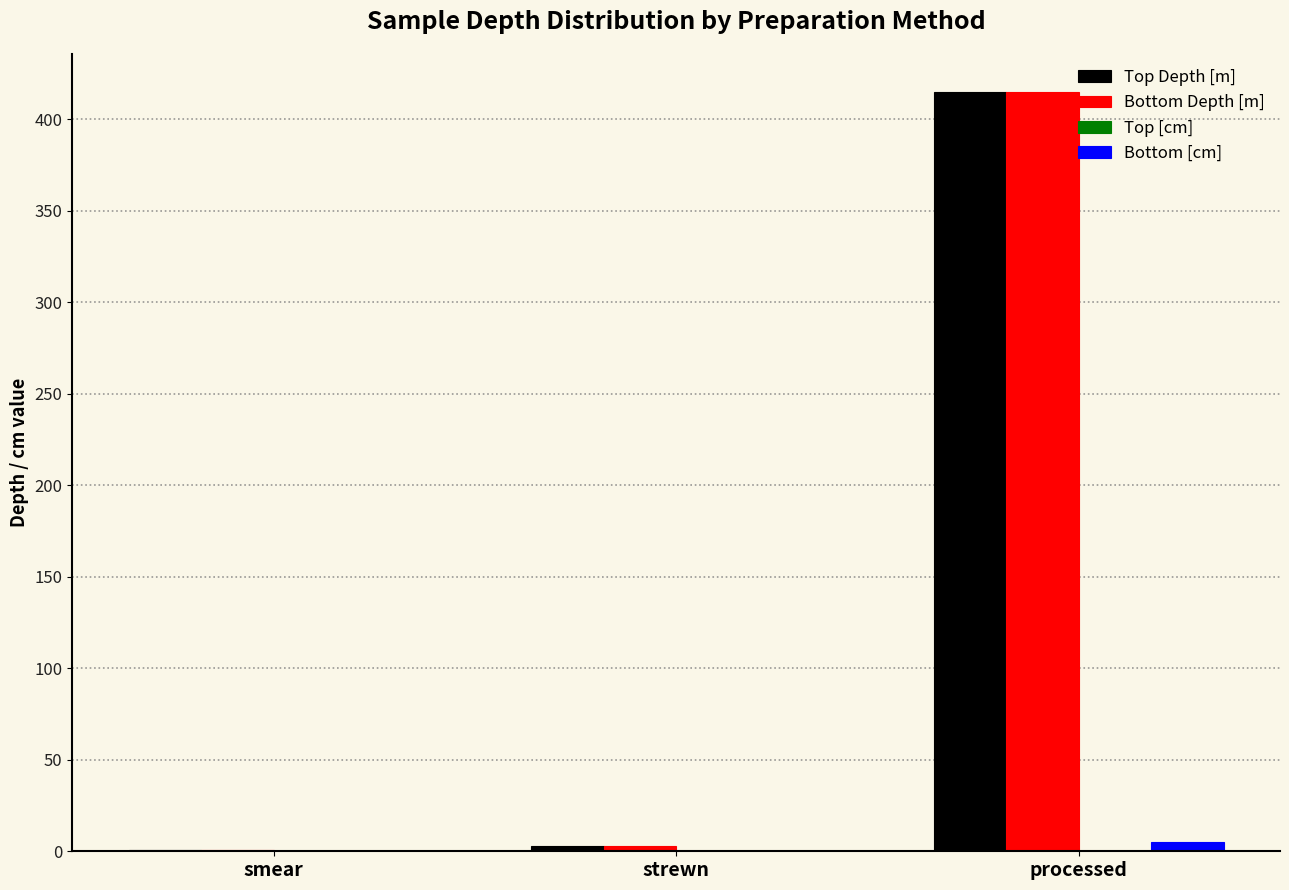

What is the difference between the Bottom [cm] values at strewn and processed?

5.0